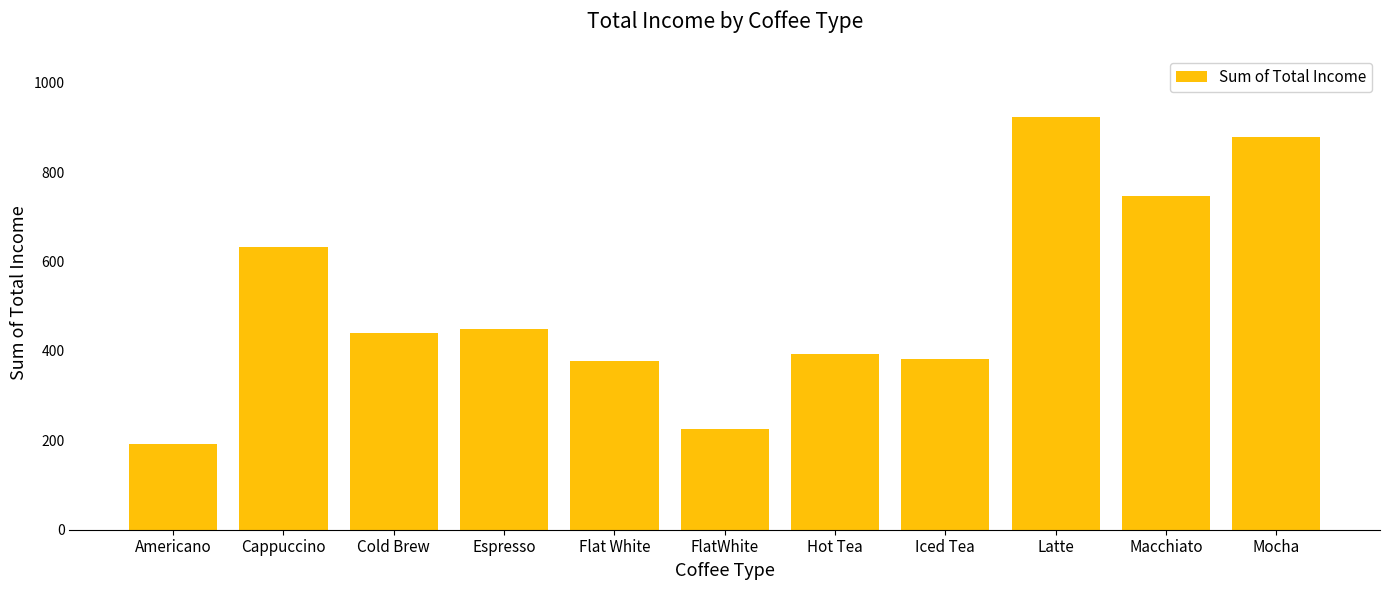

What is the change in value from Espresso to Mocha?

+427.5